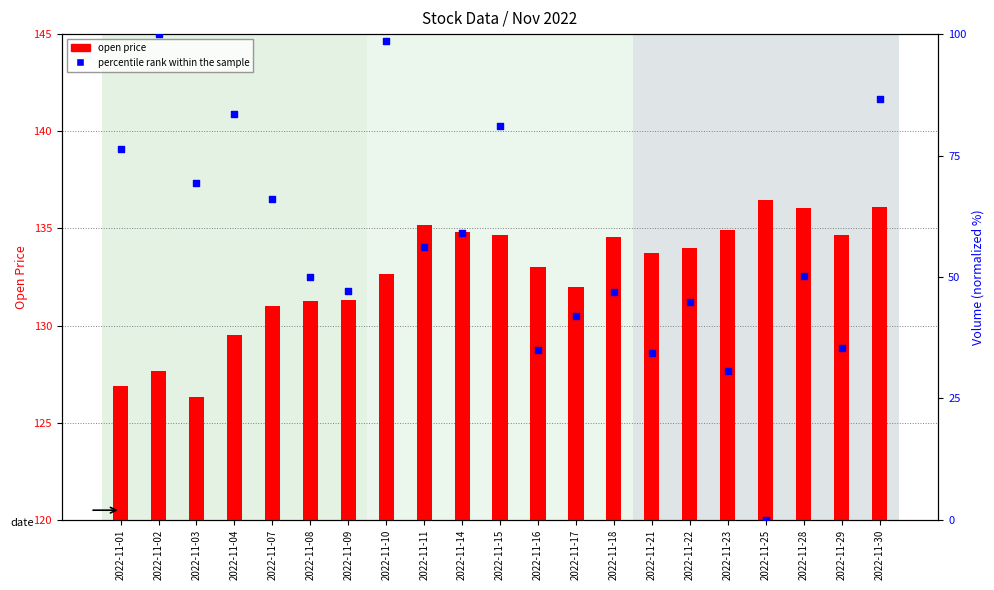

At which category is the sum across all series the highest?

2022-11-10